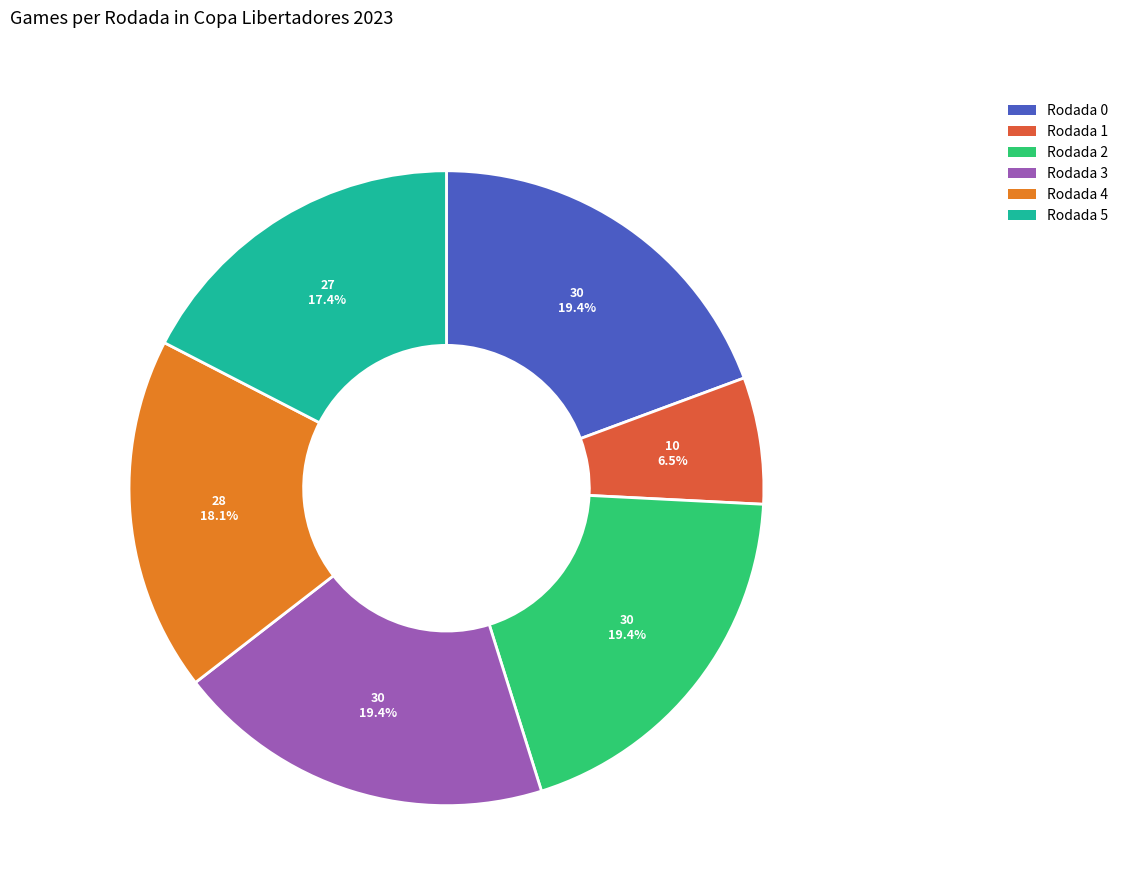

Approximately how many times larger is the value at Rodada 3 compared to Rodada 1?

3.0